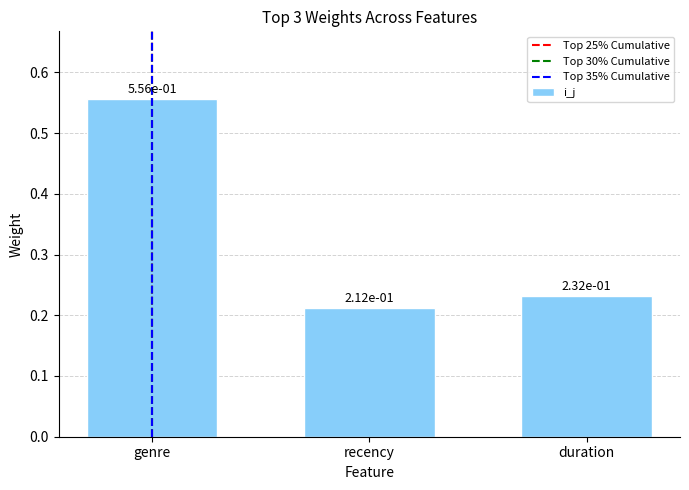

What is the difference between the maximum and minimum values?

0.3